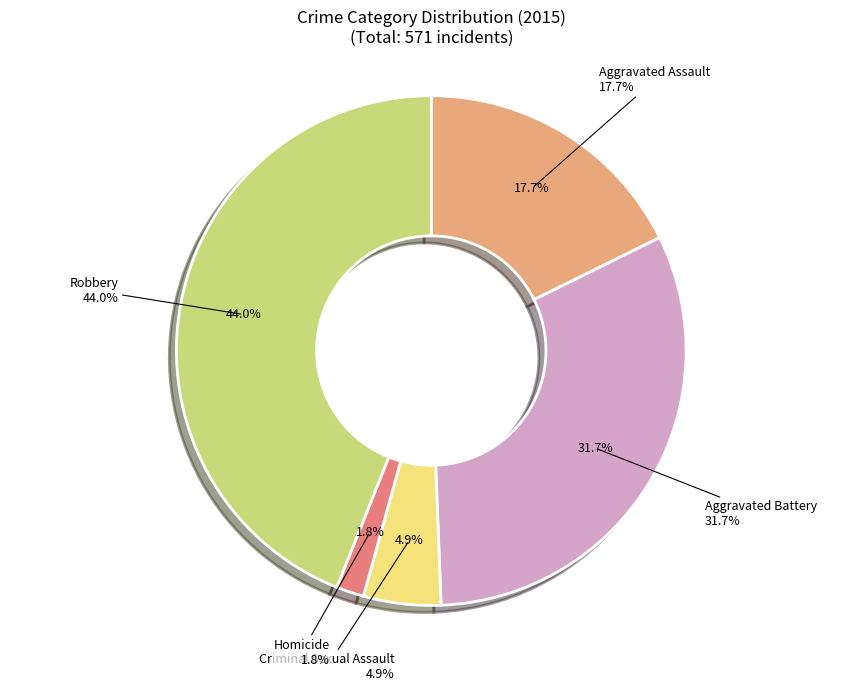

Which slice is the smallest?

Homicide